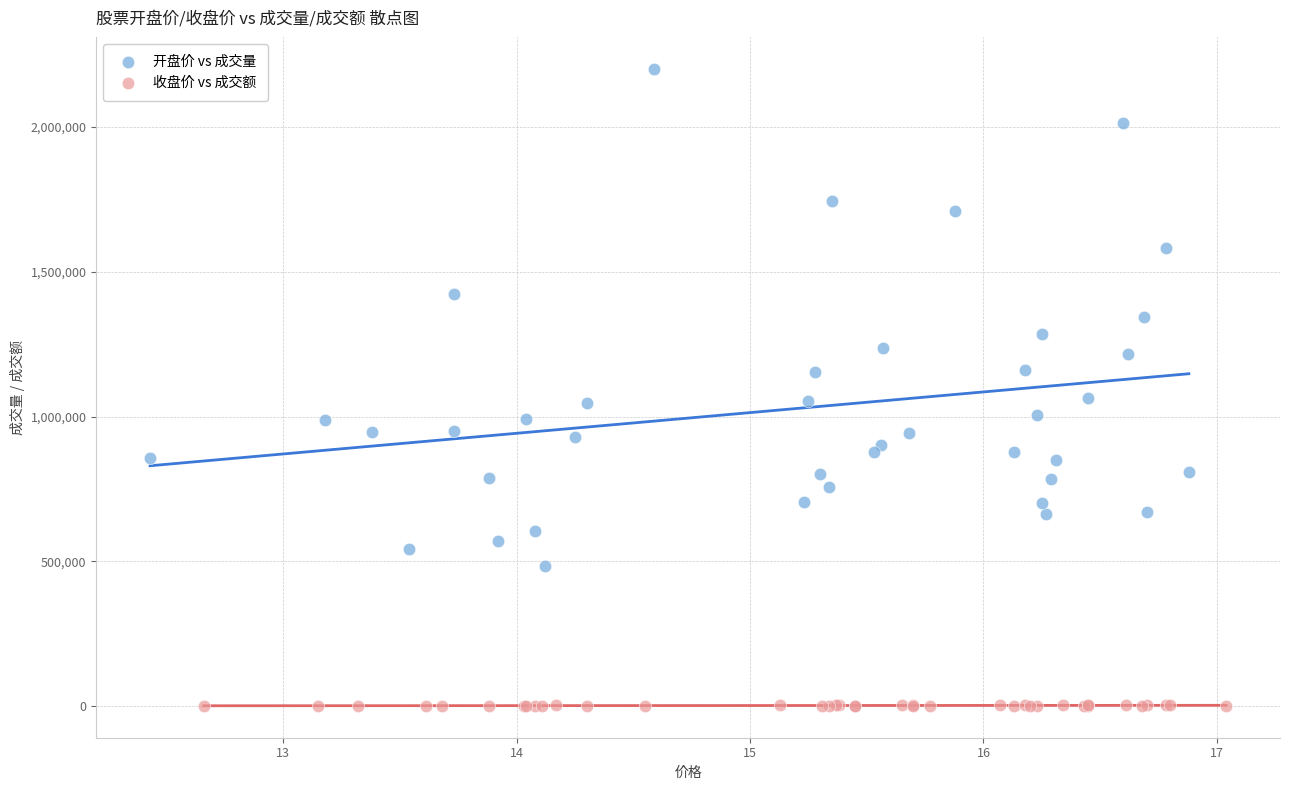

Which series reaches the minimum Y coordinate?

收盘价 vs 成交额